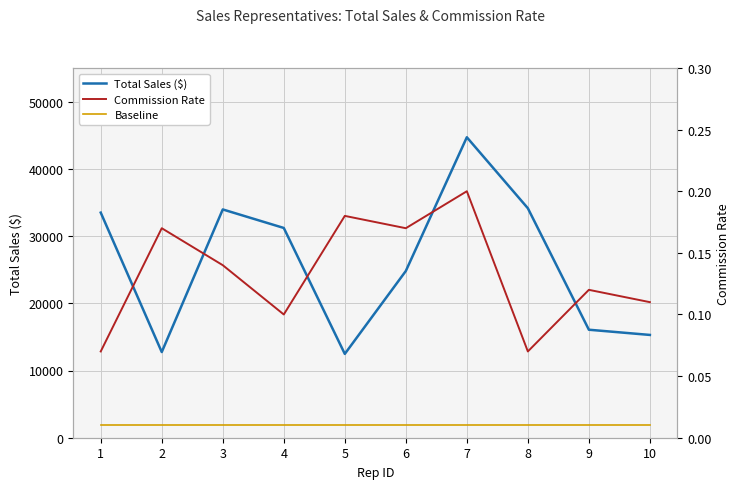

What is the approximate value of Commission Rate at 3?

0.1